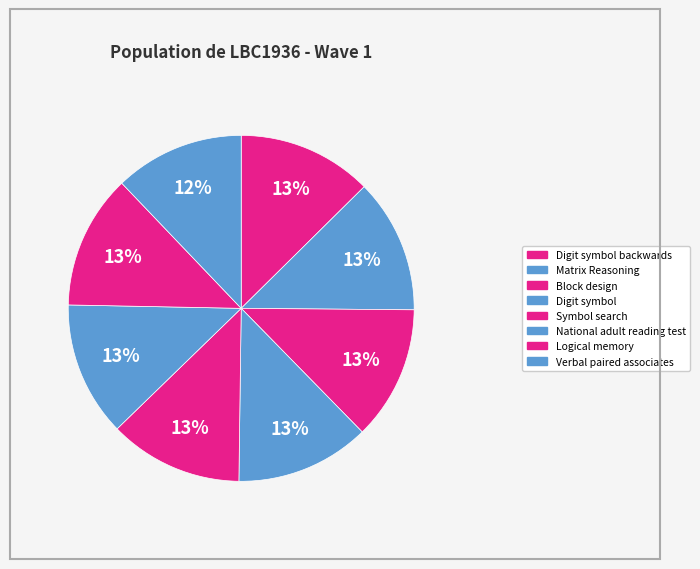

How many slices are in this pie chart?

8